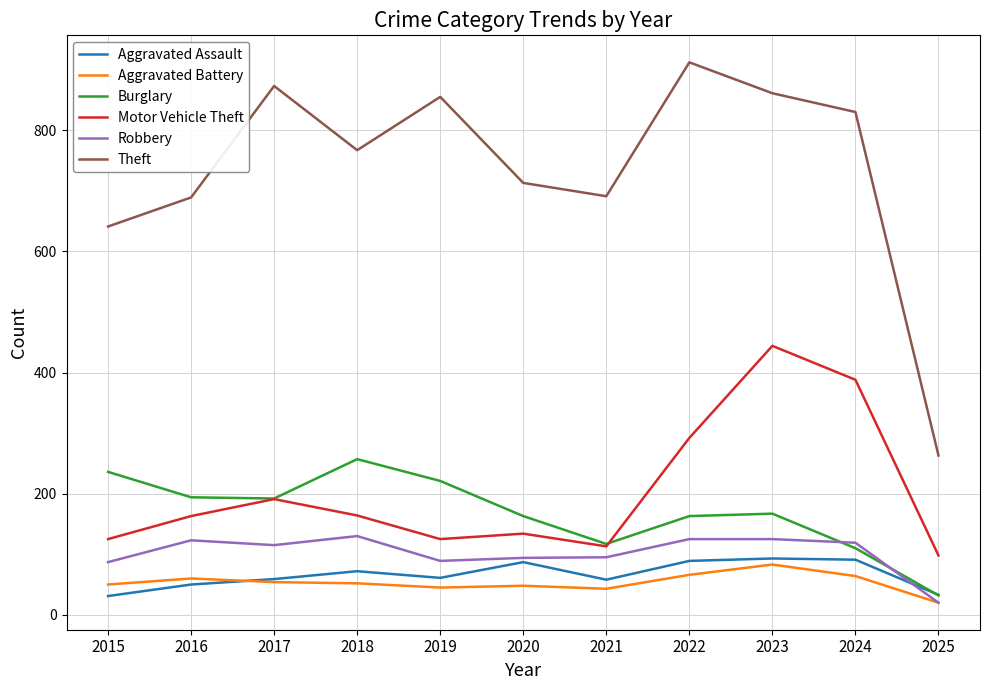

True or false: Motor Vehicle Theft has more than 2 interior local peaks.

True